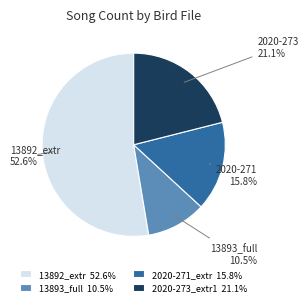

Does 13893_full 10.5% represent more than half of the total?

No